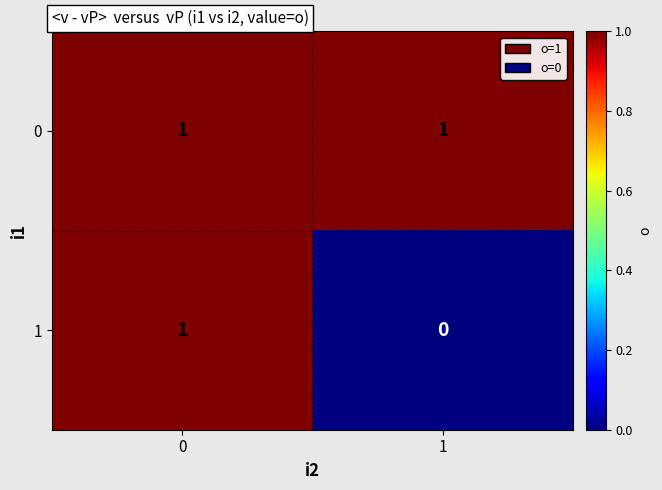

List the labels in order of 1 value, largest first.

0, 1